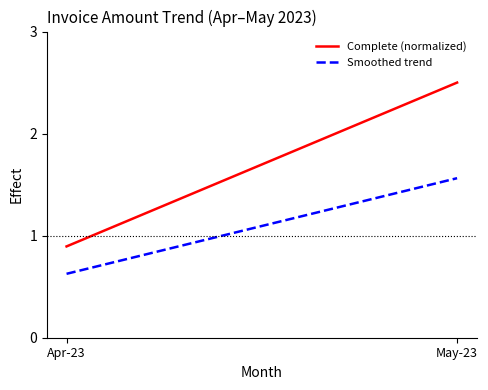

At which category is the sum across all series the highest?

May-23